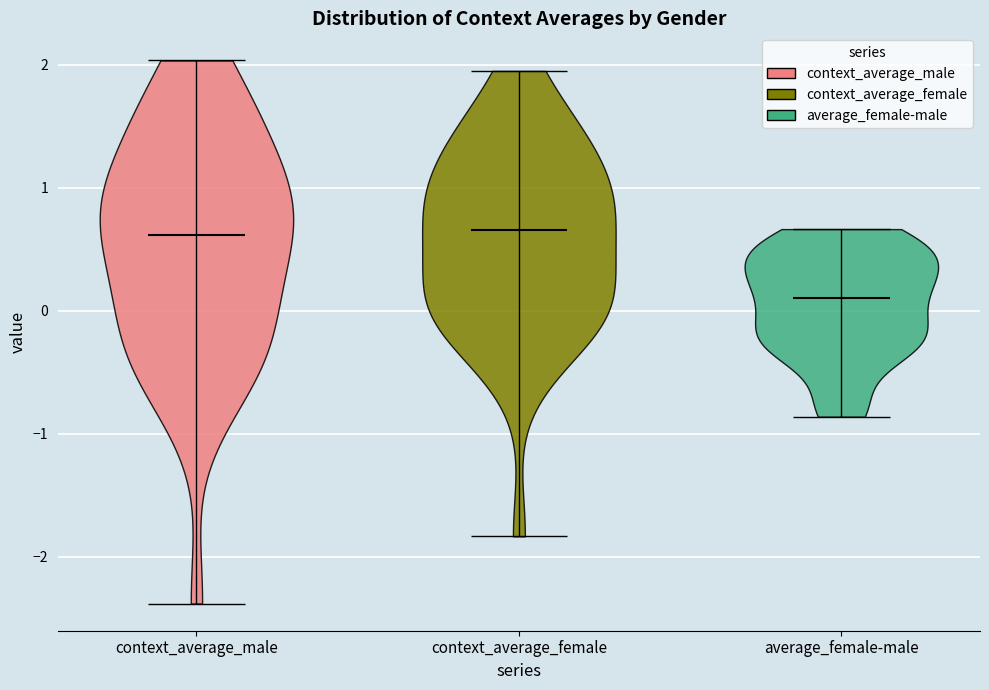

Reading left to right, read every violin against the y-axis: where its median line is, and the lowest and highest points it reaches. The values are not printed on the chart, so give them approximately, as read against the axis.

context_average_male: median line 0.6, lowest point -2.4, highest point 2.0
context_average_female: median line 0.7, lowest point -1.8, highest point 2.0
average_female-male: median line 0.1, lowest point -0.9, highest point 0.7